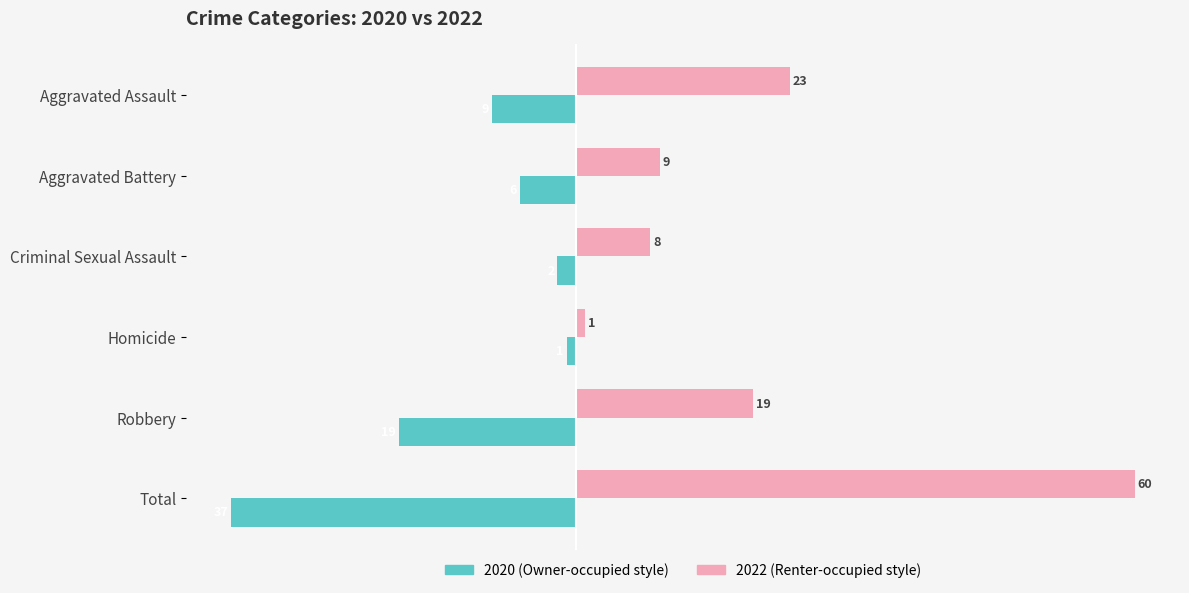

What is the difference between the highest and lowest values at Criminal Sexual Assault?

10